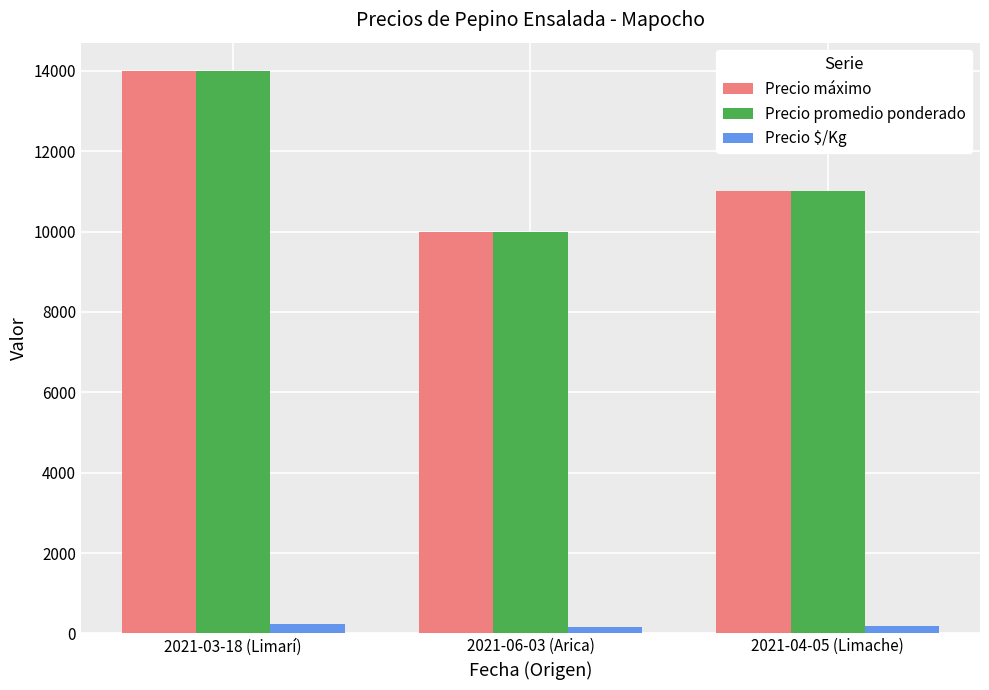

At how many categories does at least one series exceed 3869?

3